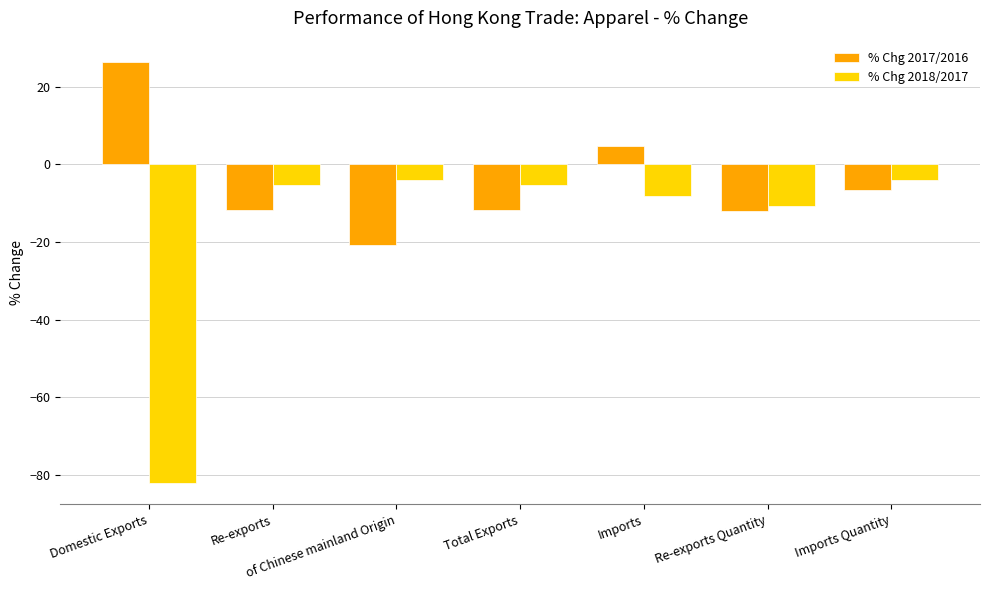

What is the difference between the maximum and minimum values in the % Chg 2018/2017 series?

78.1